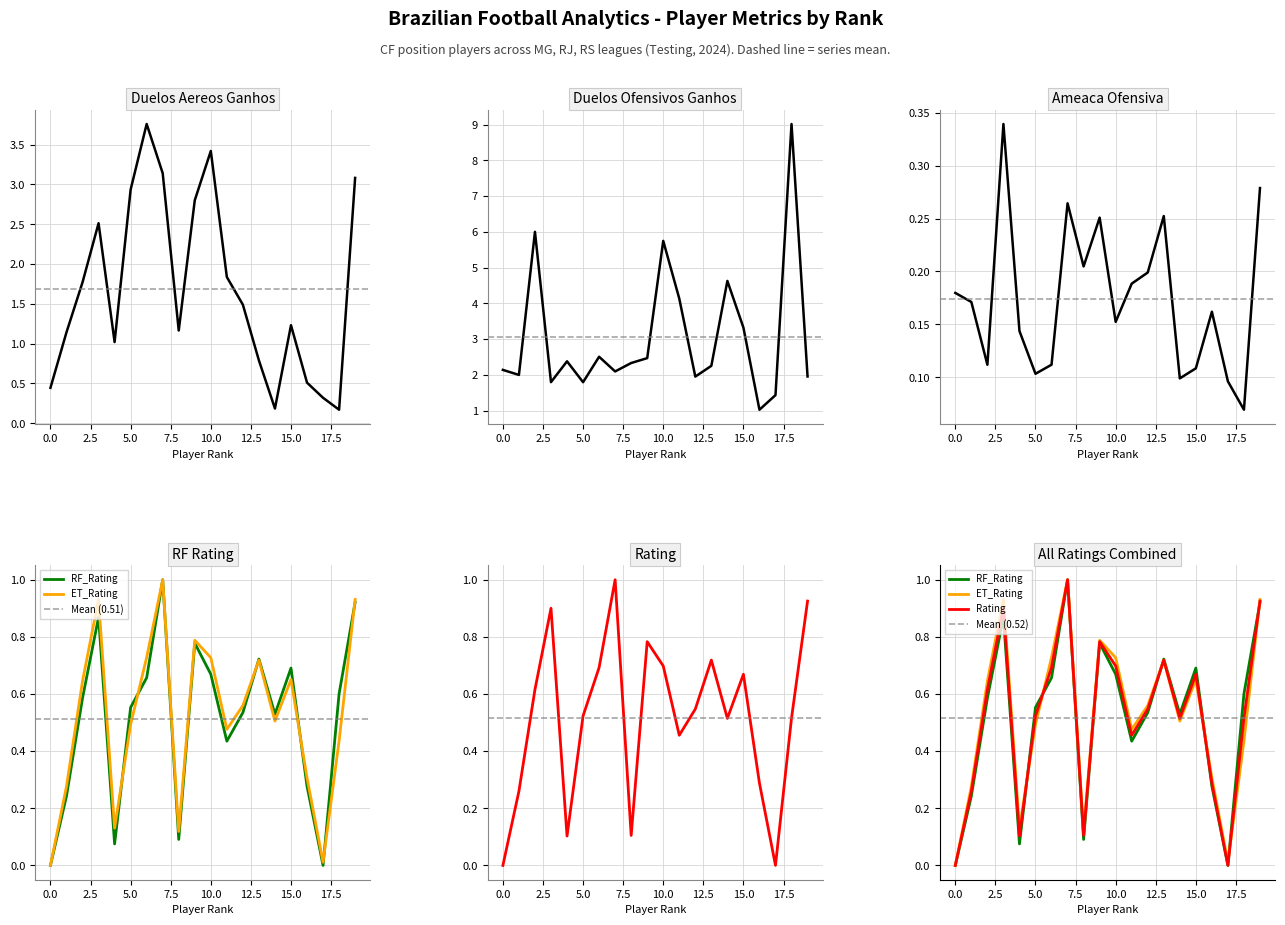

Which has a higher value, 1 or 4?

1